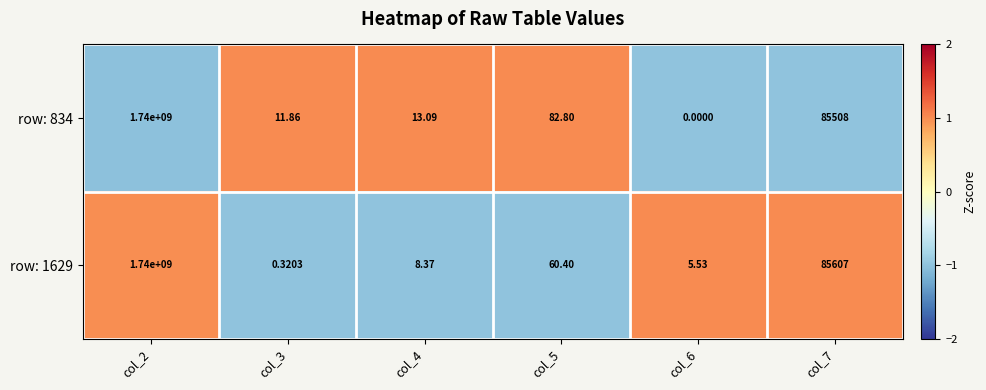

What is the minimum value shown in the chart?

0.0